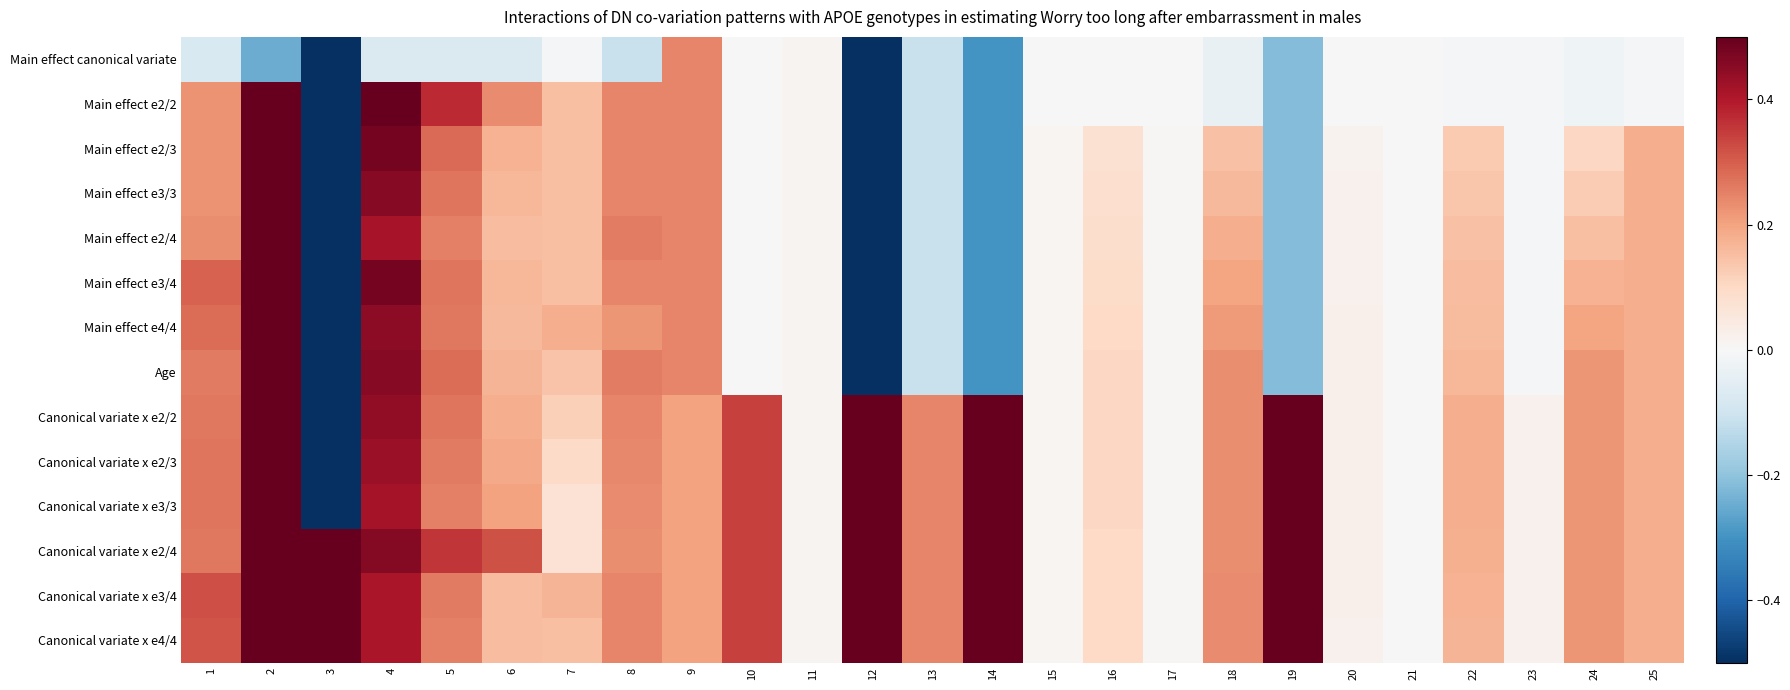

Reading left to right, what are all the values shown in this chart?

Main effect canonical variate: 1=-0.1	2=-0.2	3=-0.5	4=-0.1	5=-0.1	6=-0.1	7=-0.0	8=-0.1	9=0.2	10=0.0	11=0.0	12=-0.5	13=-0.1	14=-0.3	15=-0.0	16=-0.0	17=-0.0	18=-0.0	19=-0.2	20=-0.0	21=-0.0	22=-0.0	23=-0.0	24=-0.0	25=-0.0
Main effect e2/2: 1=0.2	2=0.5	3=-0.5	4=0.5	5=0.4	6=0.2	7=0.2	8=0.2	9=0.2	10=0.0	11=0.0	12=-0.5	13=-0.1	14=-0.3	15=-0.0	16=-0.0	17=-0.0	18=-0.0	19=-0.2	20=-0.0	21=-0.0	22=-0.0	23=-0.0	24=-0.0	25=-0.0
Main effect e2/3: 1=0.2	2=0.5	3=-0.5	4=0.5	5=0.3	6=0.2	7=0.2	8=0.2	9=0.2	10=0.0	11=0.0	12=-0.5	13=-0.1	14=-0.3	15=0.0	16=0.1	17=0.0	18=0.1	19=-0.2	20=0.0	21=-0.0	22=0.1	23=-0.0	24=0.1	25=0.2
Main effect e3/3: 1=0.2	2=0.5	3=-0.5	4=0.5	5=0.3	6=0.2	7=0.2	8=0.2	9=0.2	10=0.0	11=0.0	12=-0.5	13=-0.1	14=-0.3	15=0.0	16=0.1	17=0.0	18=0.2	19=-0.2	20=0.0	21=-0.0	22=0.1	23=-0.0	24=0.1	25=0.2
Main effect e2/4: 1=0.2	2=0.5	3=-0.5	4=0.4	5=0.2	6=0.2	7=0.2	8=0.3	9=0.2	10=0.0	11=0.0	12=-0.5	13=-0.1	14=-0.3	15=0.0	16=0.1	17=0.0	18=0.2	19=-0.2	20=0.0	21=-0.0	22=0.1	23=-0.0	24=0.1	25=0.2
Main effect e3/4: 1=0.3	2=0.5	3=-0.5	4=0.5	5=0.3	6=0.2	7=0.2	8=0.2	9=0.2	10=0.0	11=0.0	12=-0.5	13=-0.1	14=-0.3	15=0.0	16=0.1	17=0.0	18=0.2	19=-0.2	20=0.0	21=-0.0	22=0.2	23=-0.0	24=0.2	25=0.2
Main effect e4/4: 1=0.3	2=0.5	3=-0.5	4=0.4	5=0.3	6=0.2	7=0.2	8=0.2	9=0.2	10=0.0	11=0.0	12=-0.5	13=-0.1	14=-0.3	15=0.0	16=0.1	17=0.0	18=0.2	19=-0.2	20=0.0	21=-0.0	22=0.2	23=-0.0	24=0.2	25=0.2
Age: 1=0.3	2=0.5	3=-0.5	4=0.5	5=0.3	6=0.2	7=0.1	8=0.3	9=0.2	10=0.0	11=0.0	12=-0.5	13=-0.1	14=-0.3	15=0.0	16=0.1	17=0.0	18=0.2	19=-0.2	20=0.0	21=-0.0	22=0.2	23=-0.0	24=0.2	25=0.2
Canonical variate x e2/2: 1=0.3	2=0.5	3=-0.5	4=0.4	5=0.3	6=0.2	7=0.1	8=0.2	9=0.2	10=0.3	11=0.0	12=0.5	13=0.2	14=0.5	15=0.0	16=0.1	17=0.0	18=0.2	19=0.5	20=0.0	21=-0.0	22=0.2	23=0.0	24=0.2	25=0.2
Canonical variate x e2/3: 1=0.3	2=0.5	3=-0.5	4=0.4	5=0.3	6=0.2	7=0.1	8=0.2	9=0.2	10=0.3	11=0.0	12=0.5	13=0.2	14=0.5	15=0.0	16=0.1	17=0.0	18=0.2	19=0.5	20=0.0	21=-0.0	22=0.2	23=0.0	24=0.2	25=0.2
Canonical variate x e3/3: 1=0.3	2=0.5	3=-0.5	4=0.4	5=0.2	6=0.2	7=0.1	8=0.2	9=0.2	10=0.3	11=0.0	12=0.5	13=0.2	14=0.5	15=0.0	16=0.1	17=0.0	18=0.2	19=0.5	20=0.0	21=-0.0	22=0.2	23=0.0	24=0.2	25=0.2
Canonical variate x e2/4: 1=0.3	2=0.5	3=0.5	4=0.5	5=0.4	6=0.3	7=0.1	8=0.2	9=0.2	10=0.3	11=0.0	12=0.5	13=0.2	14=0.5	15=0.0	16=0.1	17=0.0	18=0.2	19=0.5	20=0.0	21=-0.0	22=0.2	23=0.0	24=0.2	25=0.2
Canonical variate x e3/4: 1=0.3	2=0.5	3=0.5	4=0.4	5=0.3	6=0.2	7=0.2	8=0.2	9=0.2	10=0.3	11=0.0	12=0.5	13=0.2	14=0.5	15=0.0	16=0.1	17=0.0	18=0.2	19=0.5	20=0.0	21=-0.0	22=0.2	23=0.0	24=0.2	25=0.2
Canonical variate x e4/4: 1=0.3	2=0.5	3=0.5	4=0.4	5=0.2	6=0.2	7=0.2	8=0.2	9=0.2	10=0.3	11=0.0	12=0.5	13=0.2	14=0.5	15=0.0	16=0.1	17=0.0	18=0.2	19=0.5	20=0.0	21=-0.0	22=0.2	23=0.0	24=0.2	25=0.2